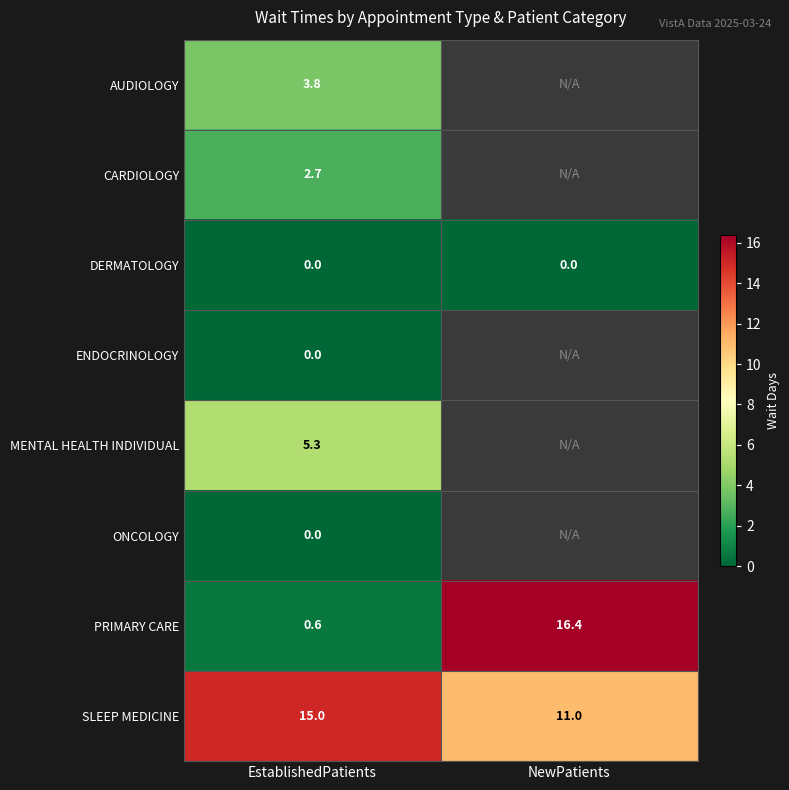

The value of AUDIOLOGY at EstablishedPatients is 0.8. True or false?

False